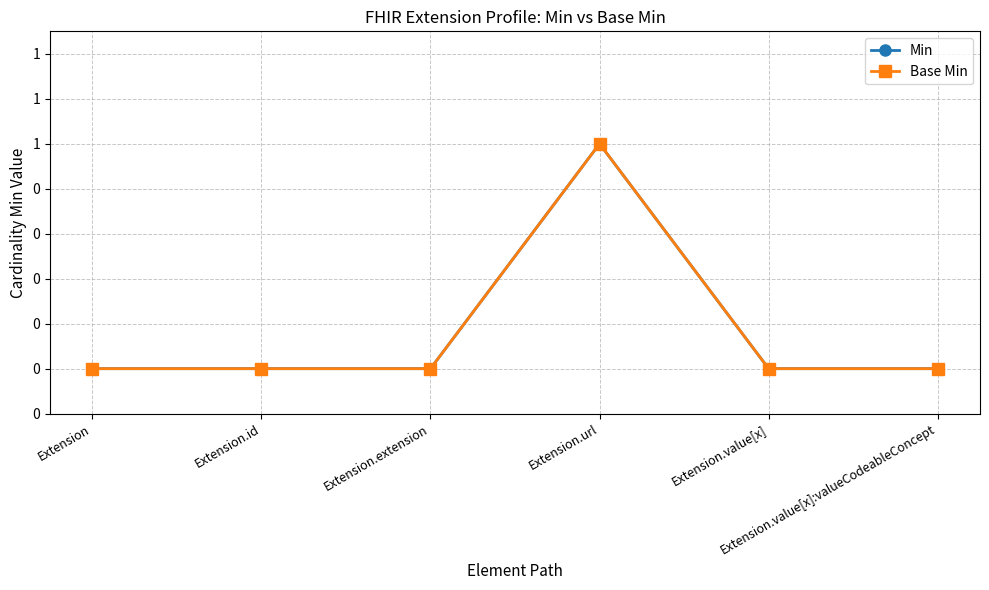

Is this an area chart (filled region under the line)?

No